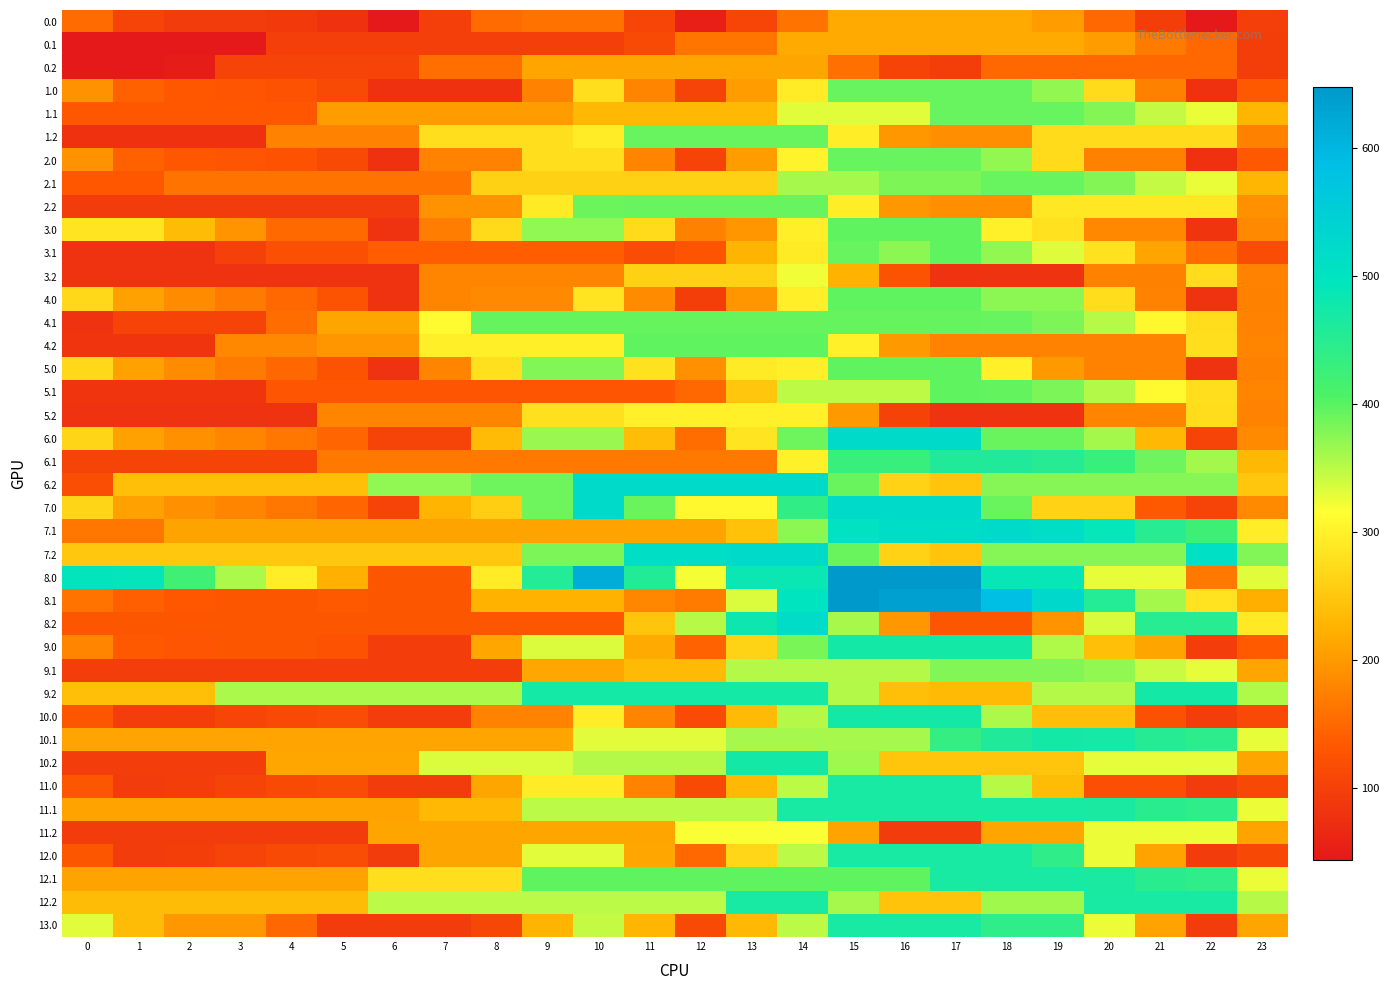

At which category is the sum across all series the highest?

15